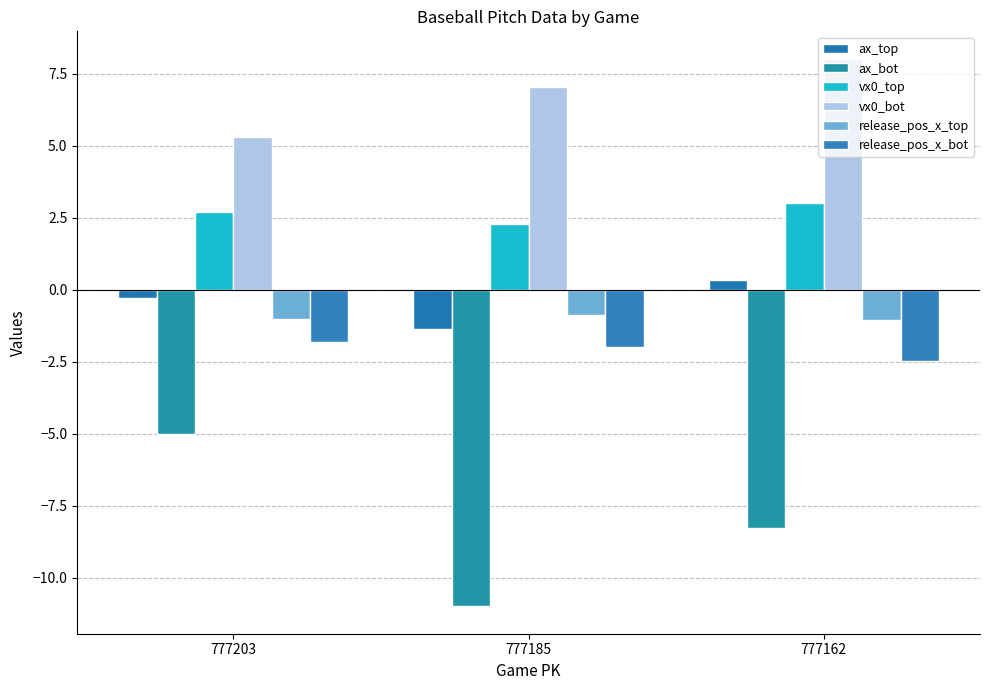

What is the value of the vx0_bot bar at the 3rd from the left?

8.0